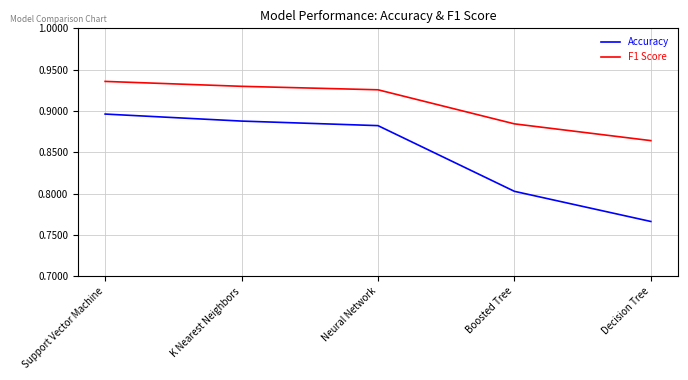

What position from the right is Decision Tree?

1